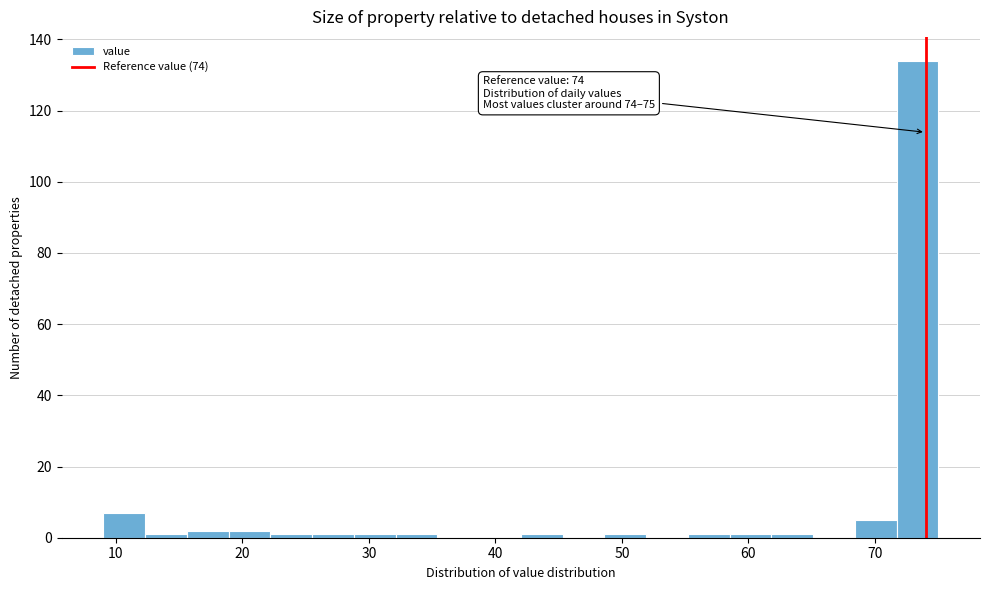

Read against the x-axis, roughly where is the centre of the tallest bar?

73